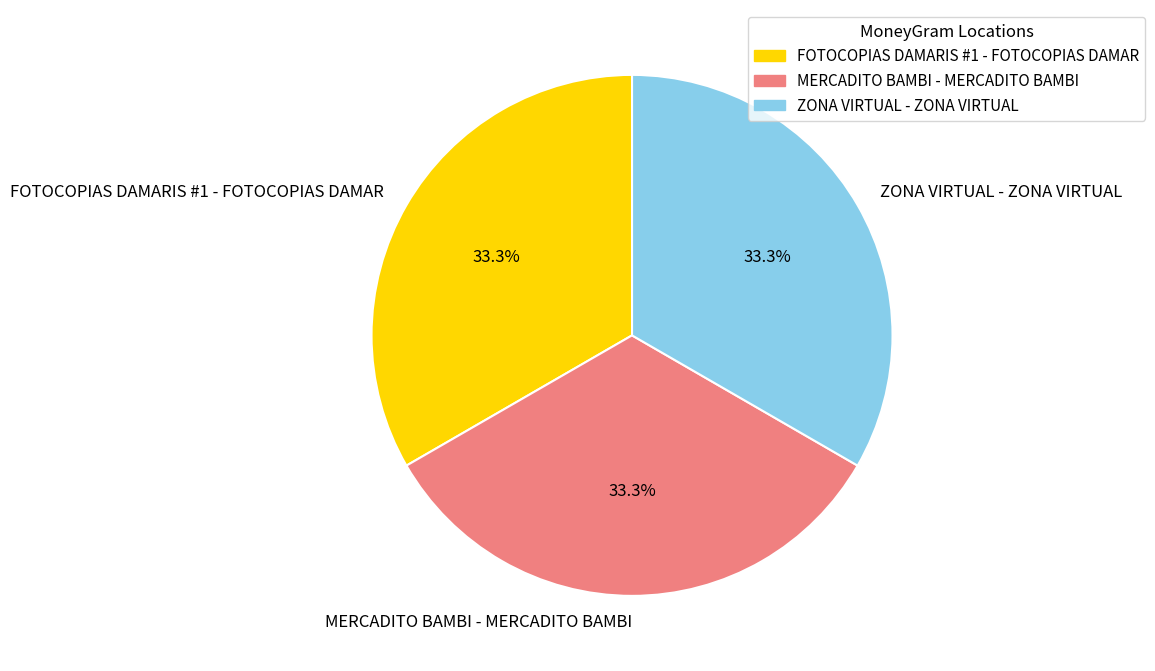

Approximately how many times larger is the value at FOTOCOPIAS DAMARIS #1 - FOTOCOPIAS DAMAR compared to MERCADITO BAMBI - MERCADITO BAMBI?

1.0